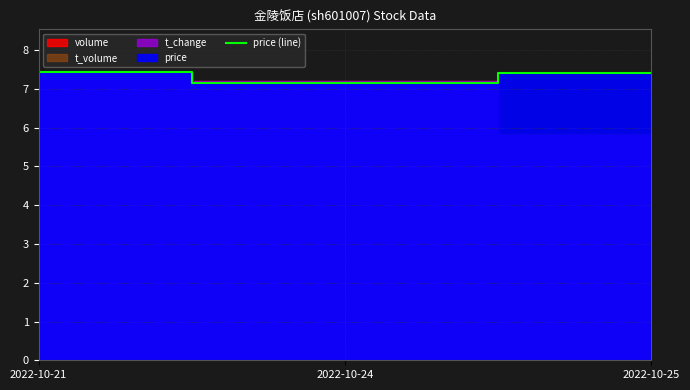

Which has a higher value, 2022-10-24 or 2022-10-21?

2022-10-21